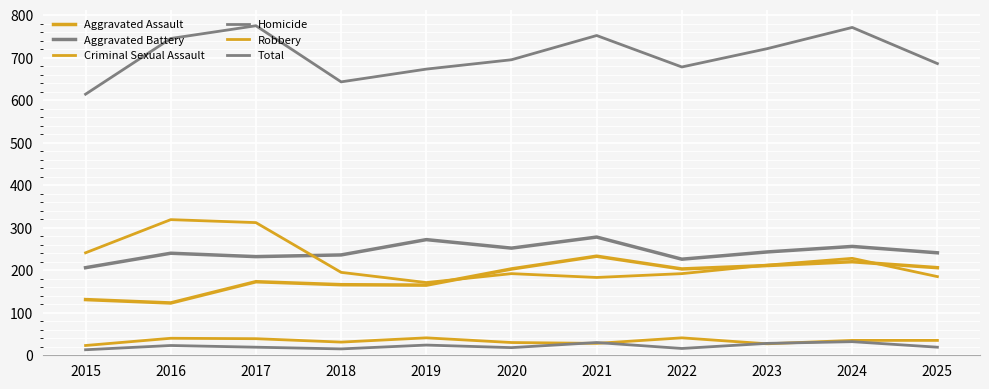

How many series are shown in this chart?

6